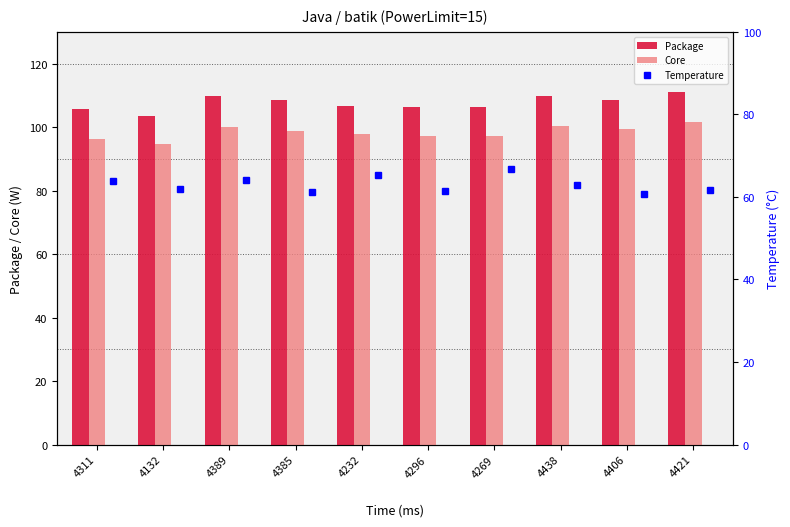

Reading right to left, what are all the values shown in this chart?

Package: 111.1	108.6	109.8	106.4	106.4	106.7	108.4	109.7	103.6	105.5
Core: 101.7	99.3	100.3	97.1	97.1	97.7	98.9	100.1	94.6	96.3
Temperature: 61.8	60.8	63.0	66.8	61.5	65.2	61.2	64.2	62.0	63.8